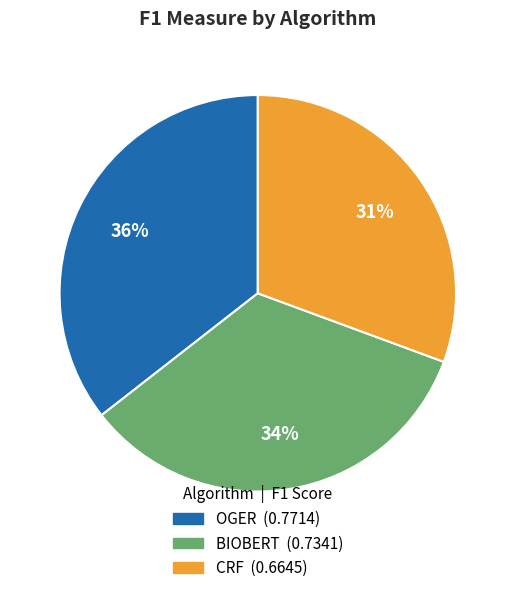

True or false: OGER accounts for 46% of the total.

False